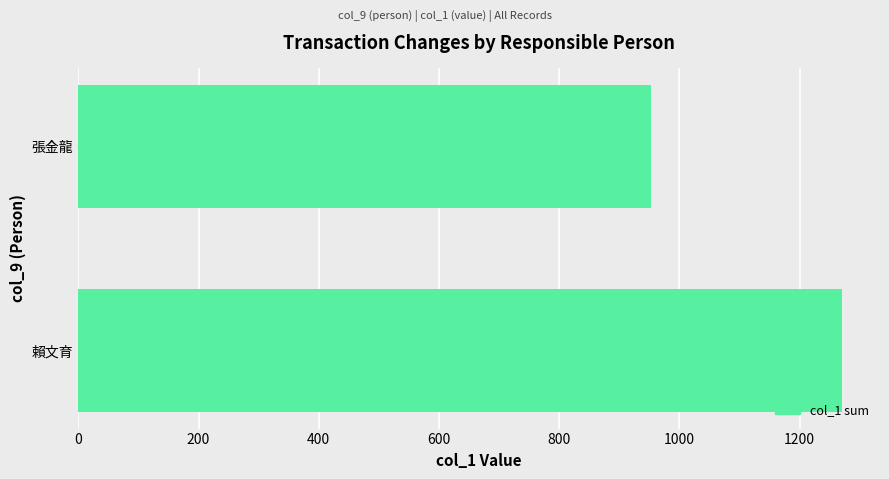

Rank the categories by value from highest to lowest.

賴文育, 張金龍